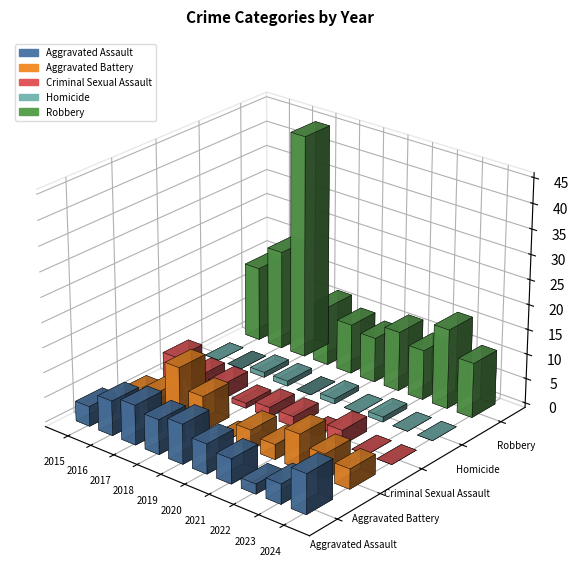

What is the difference between the second highest and minimum values in the Aggravated Assault series?

6